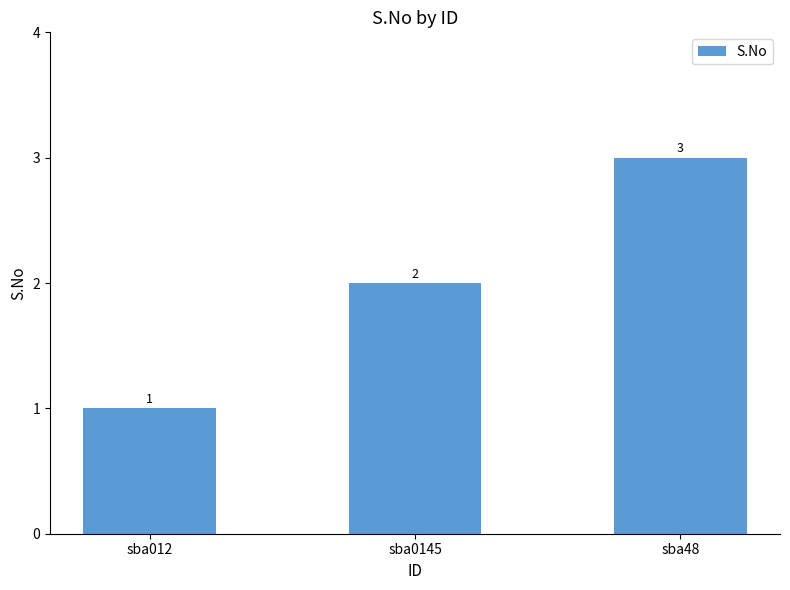

What is the sum of the values at sba0145 and sba48?

5